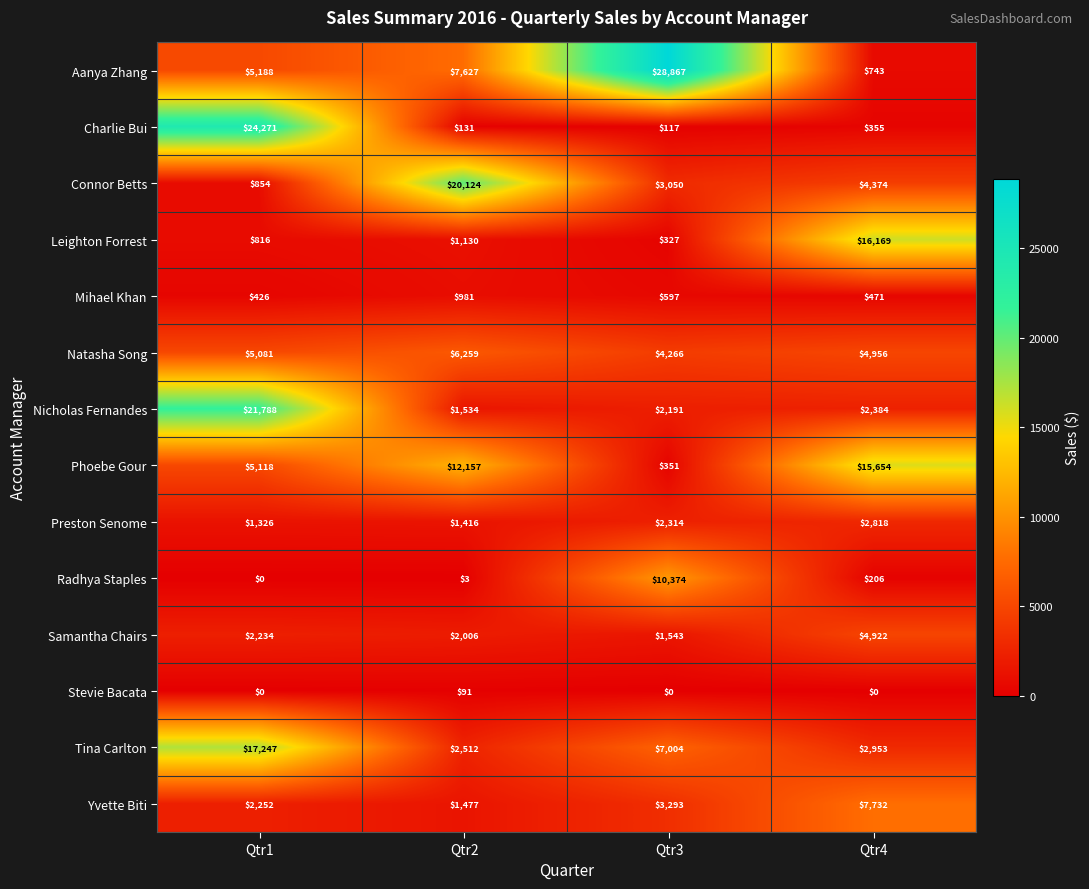

True or false: Natasha Song has a value of 6259 at Qtr2.

True